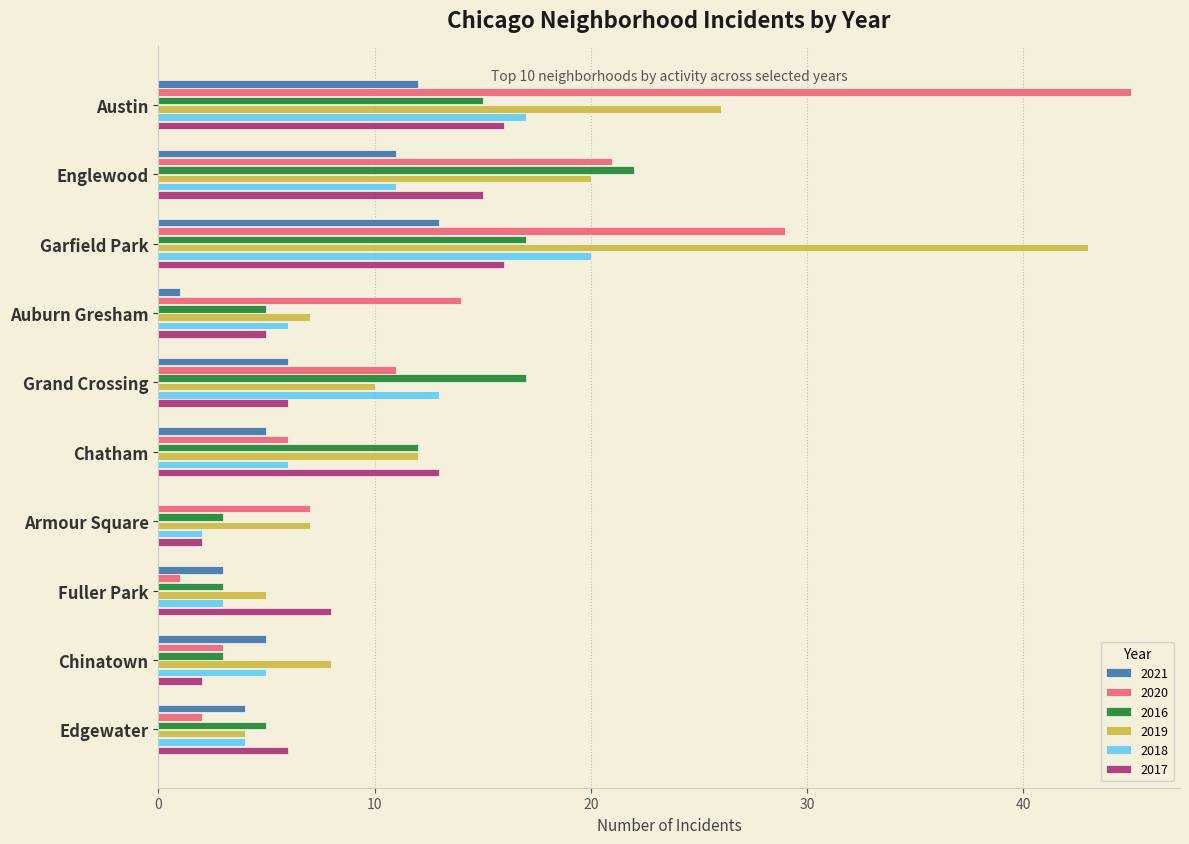

What is the difference between the 2019 values at Auburn Gresham and Englewood?

13